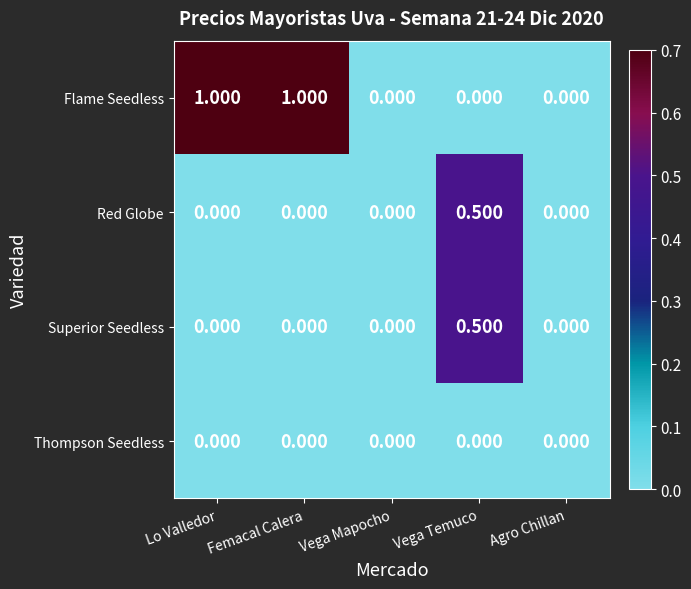

Count the number of categories in the chart.

5